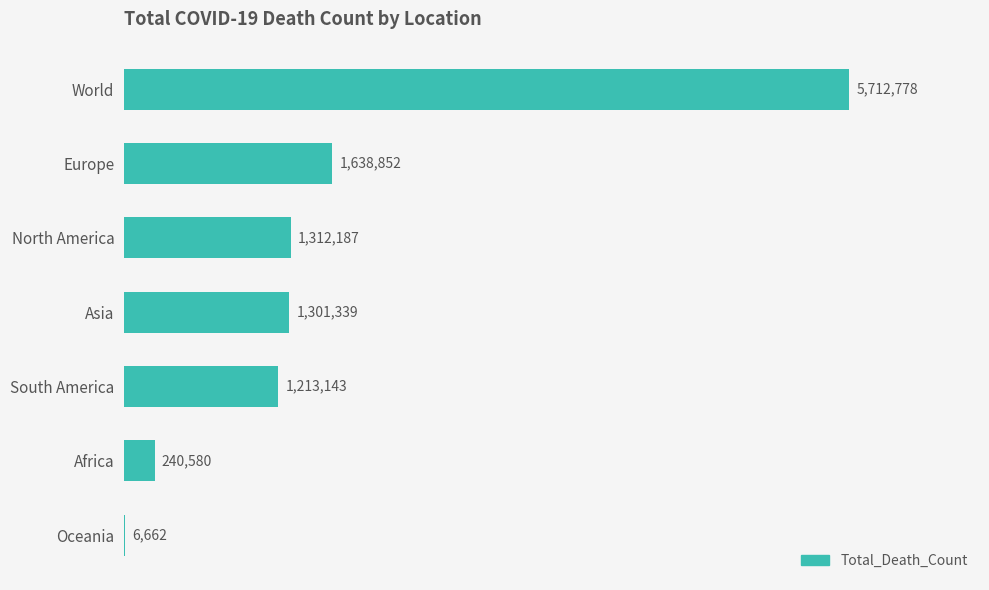

How many bars are there in total?

7